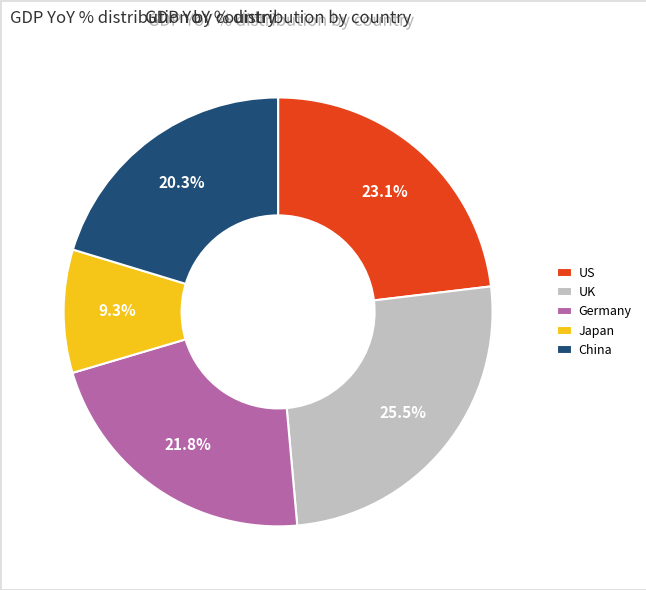

Count the number of slices in the pie.

5